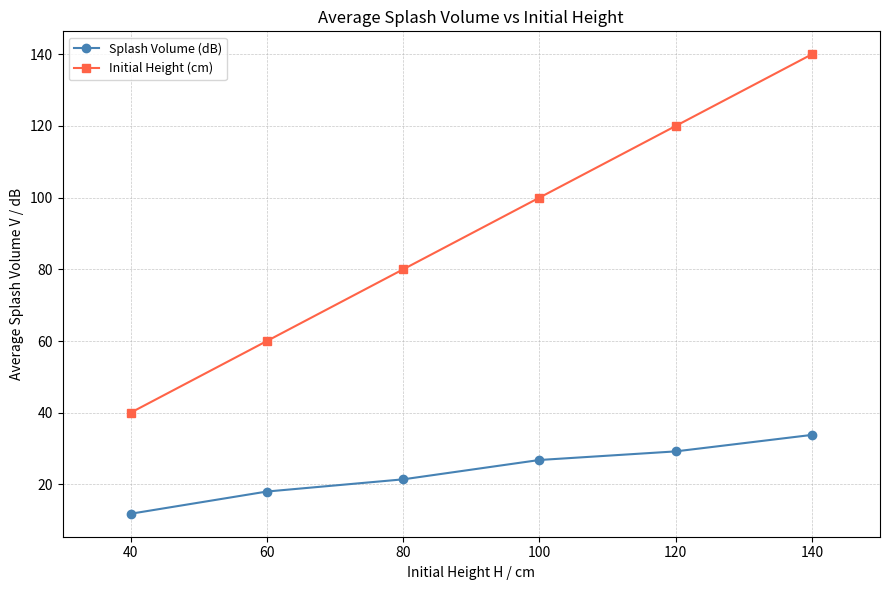

Reading left to right, list all the values displayed in this chart.

Splash Volume (dB): 11.8	18.0	21.4	26.8	29.2	33.8
Initial Height (cm): 40.0	60.0	80.0	100.0	120.0	140.0